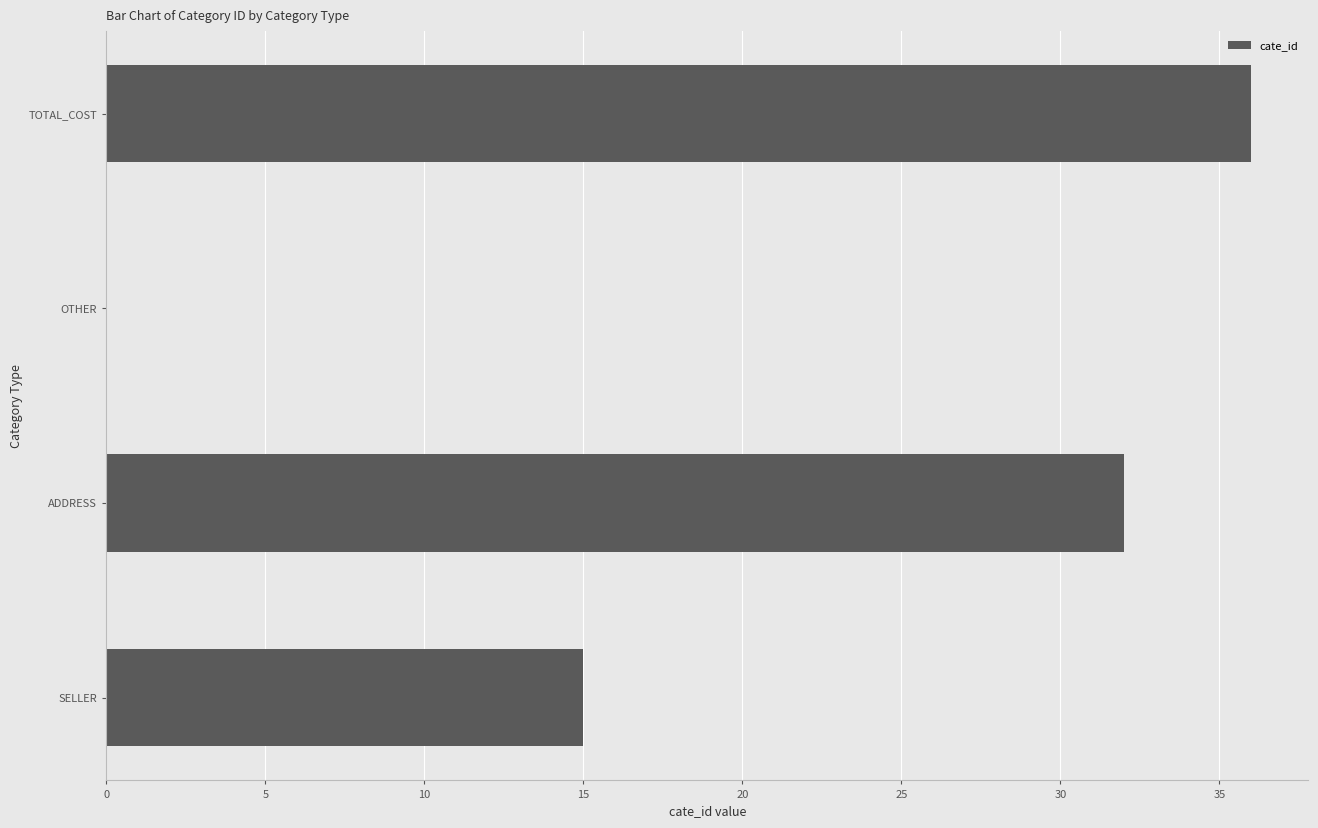

What is the sum of the values at ADDRESS and OTHER?

32